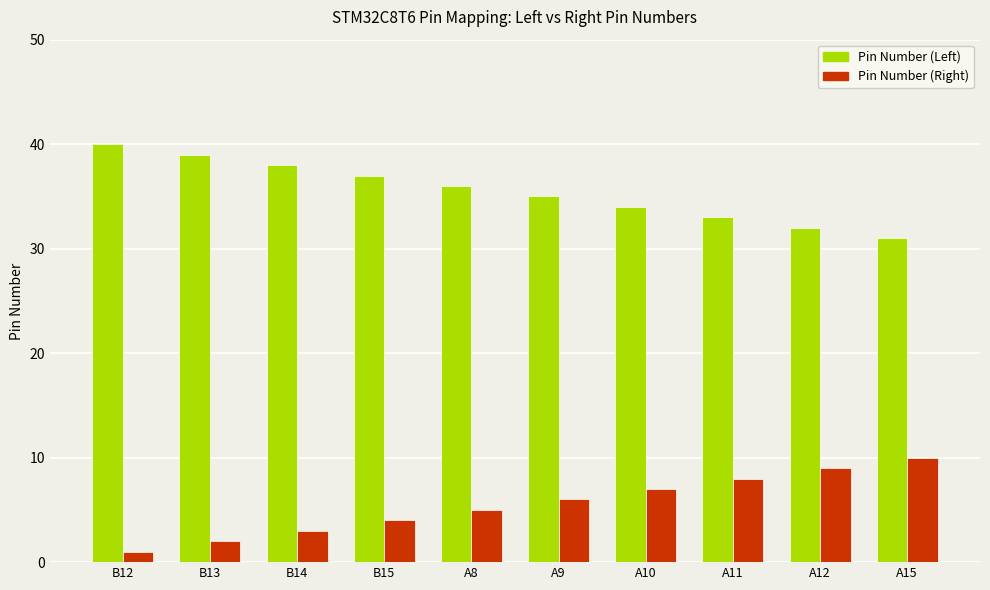

Reading left to right, transcribe all the data shown in this chart.

Pin Number (Left): B12=40	B13=39	B14=38	B15=37	A8=36	A9=35	A10=34	A11=33	A12=32	A15=31
Pin Number (Right): B12=1	B13=2	B14=3	B15=4	A8=5	A9=6	A10=7	A11=8	A12=9	A15=10